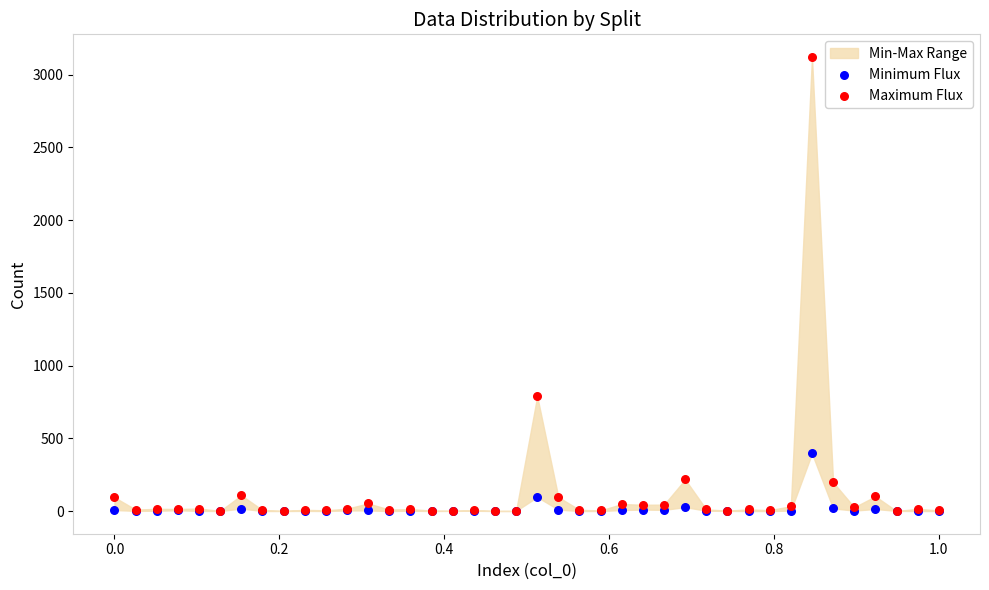

In the Maximum Flux series, what Y value is closest to 1561?

789